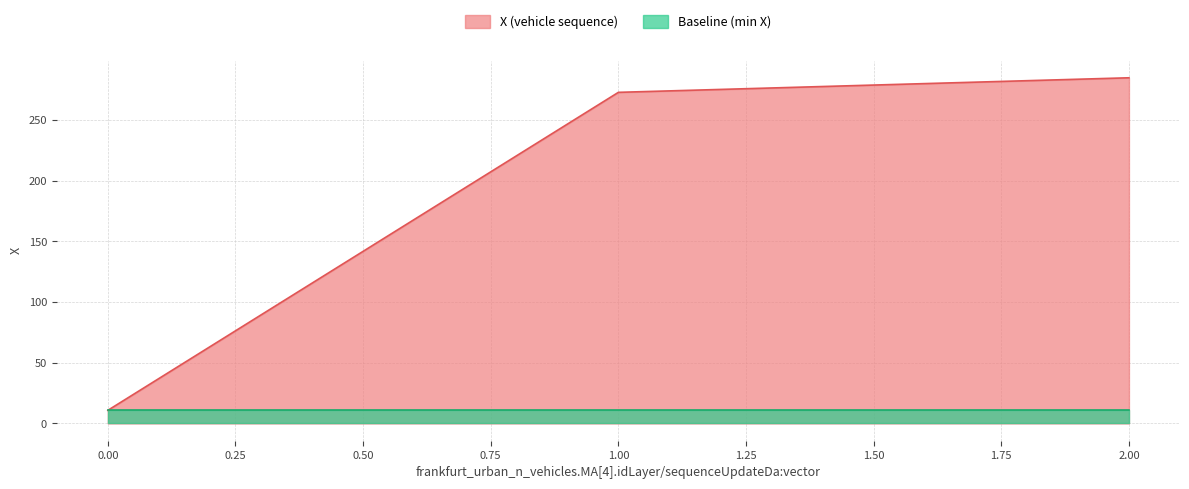

Reading left to right, extract all data points from this chart.

0=10.8	1=272.8	2=284.8